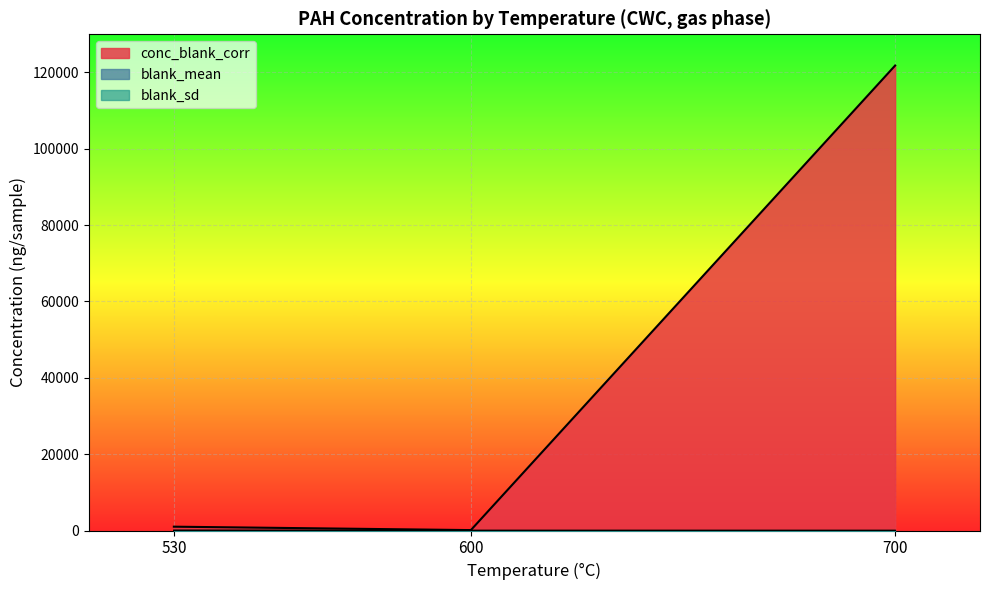

How many lines are shown in the chart?

3